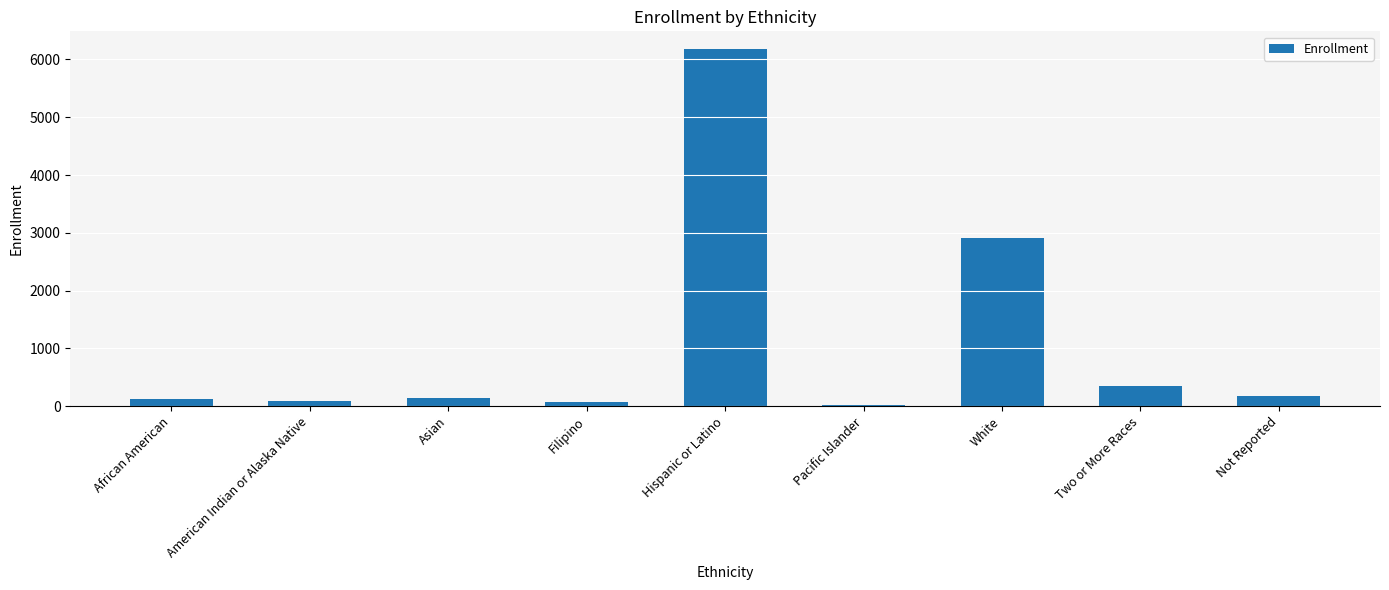

Approximately how many times larger is the value at Hispanic or Latino compared to White?

2.1